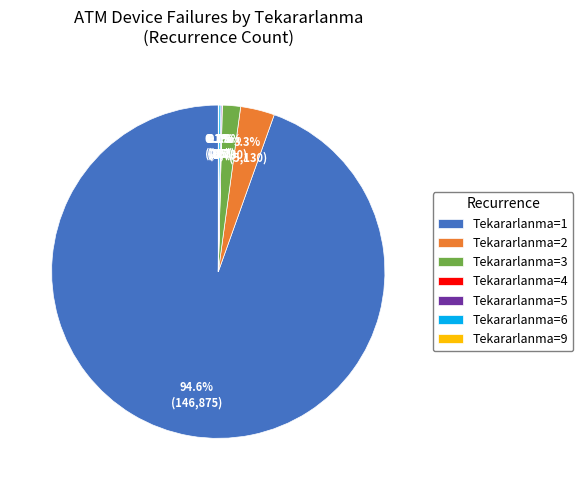

Is there any slice that represents more than half of the pie?

Yes